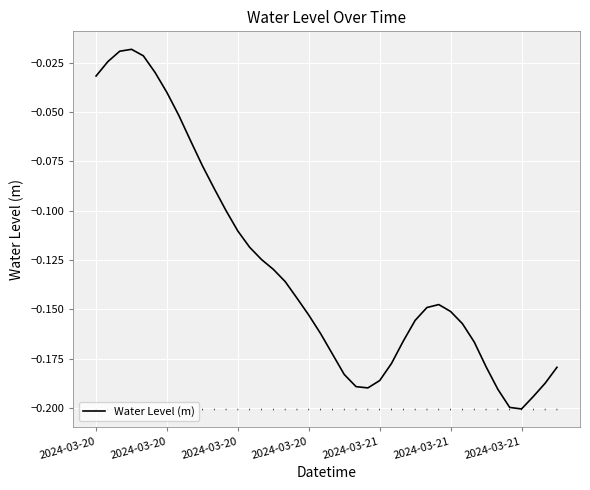

Does the chart have visible grid lines?

Yes